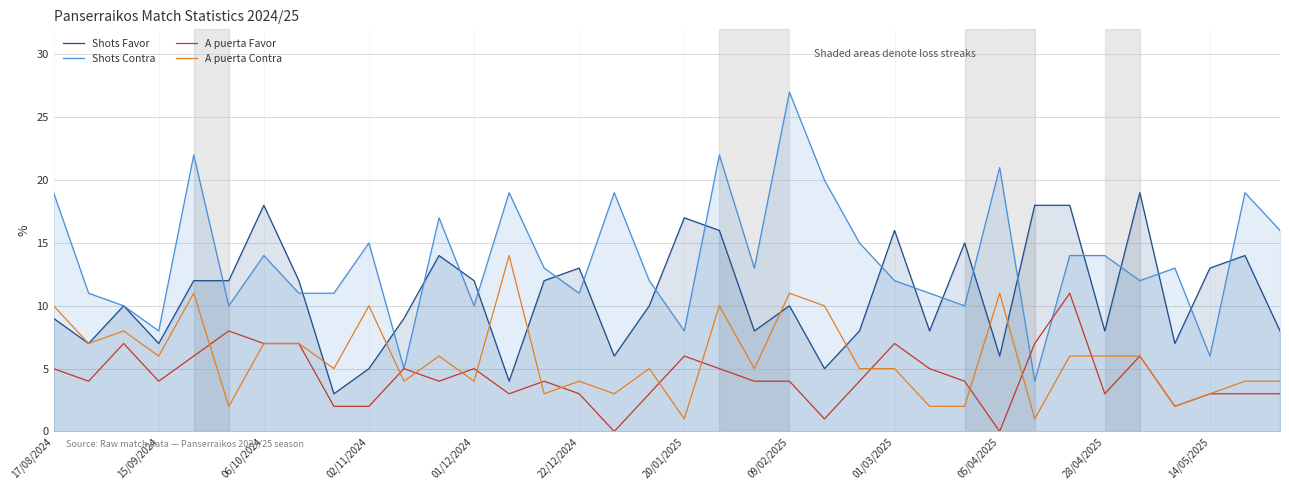

What is the maximum value for A puerta Contra?

14